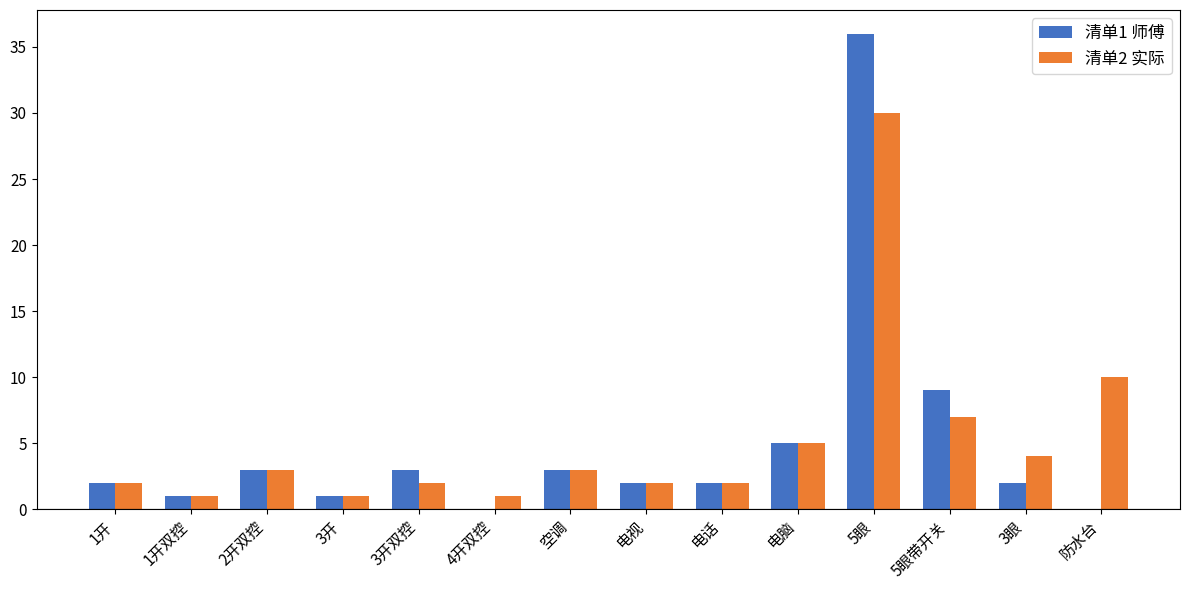

What is the total value across all series at 1开双控?

2